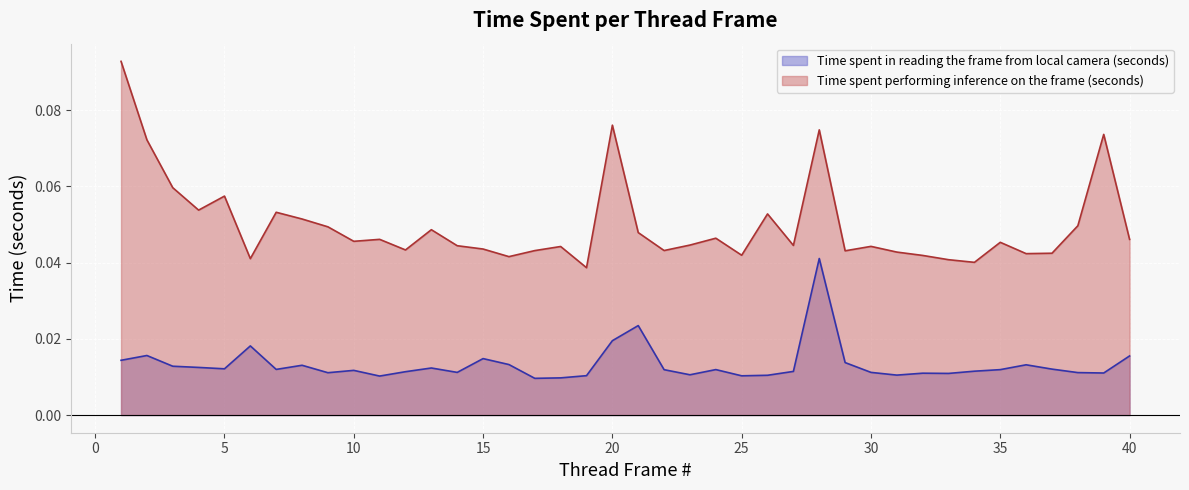

Where is the first local minimum for Time spent performing inference on the frame (seconds)?

4